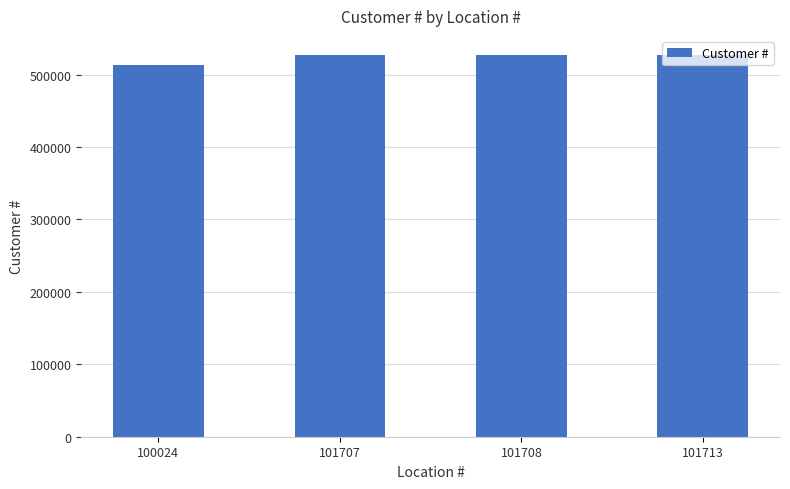

What is the average value?

523756